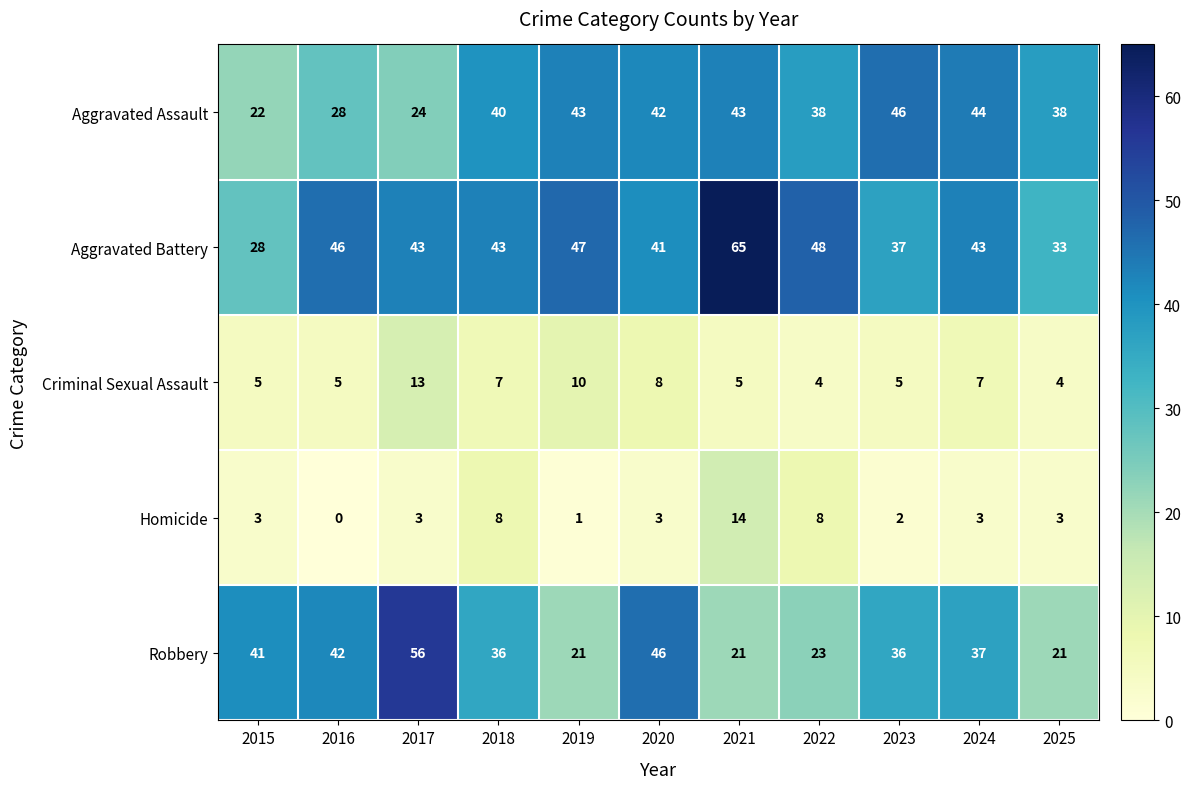

At which label does Aggravated Battery first exceed 43?

2016